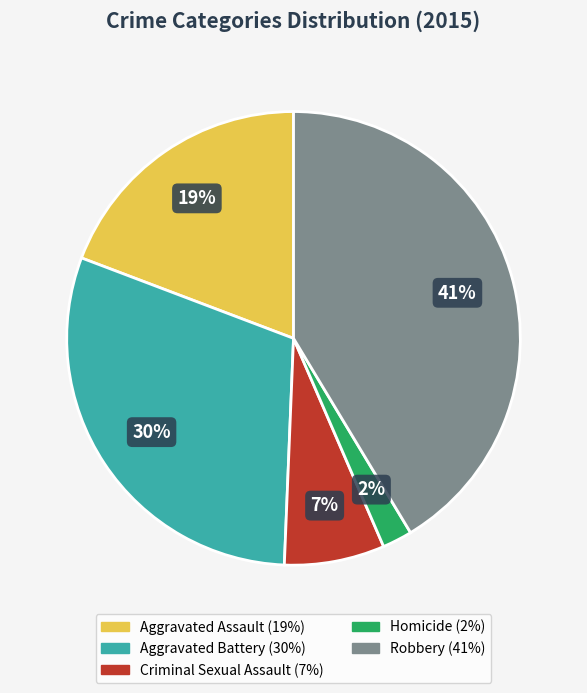

Approximately how many times larger is the value at Aggravated Assault compared to Aggravated Battery?

0.6